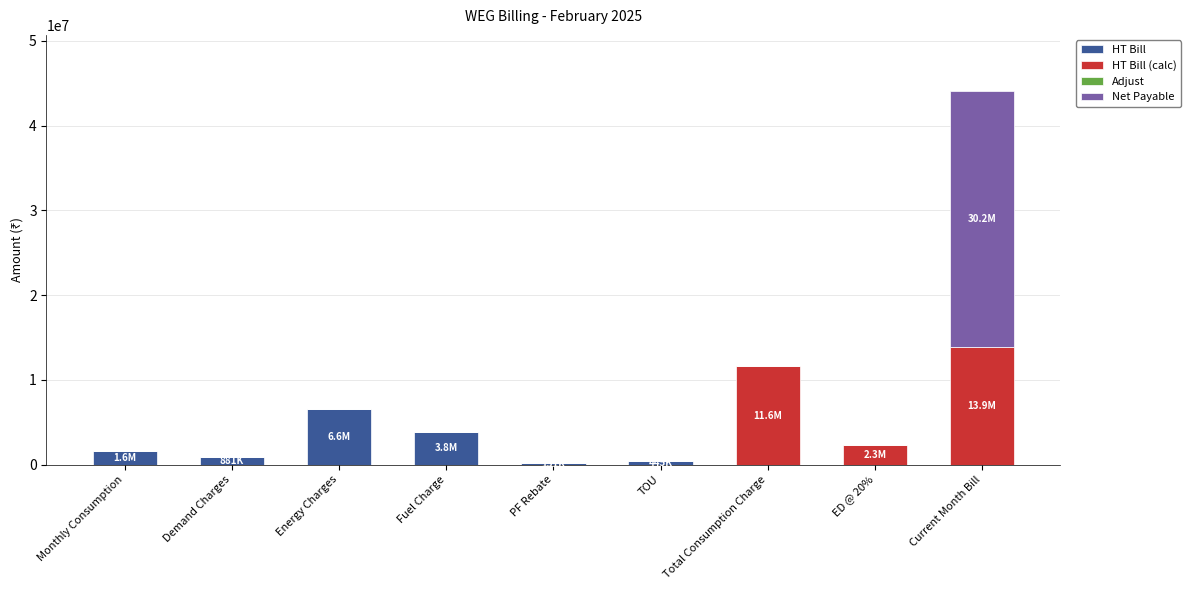

What is the total value across all series at Total Consumption Charge?

11597282.7